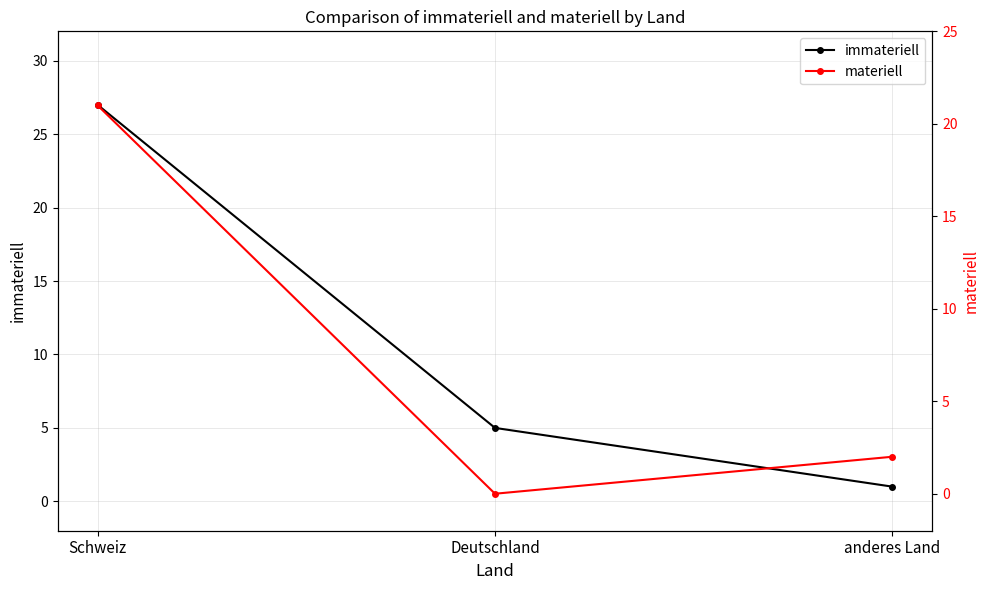

Reading right to left, what are all the values shown in this chart?

immateriell: anderes Land=1	Deutschland=5	Schweiz=27
materiell: anderes Land=2	Deutschland=0	Schweiz=21